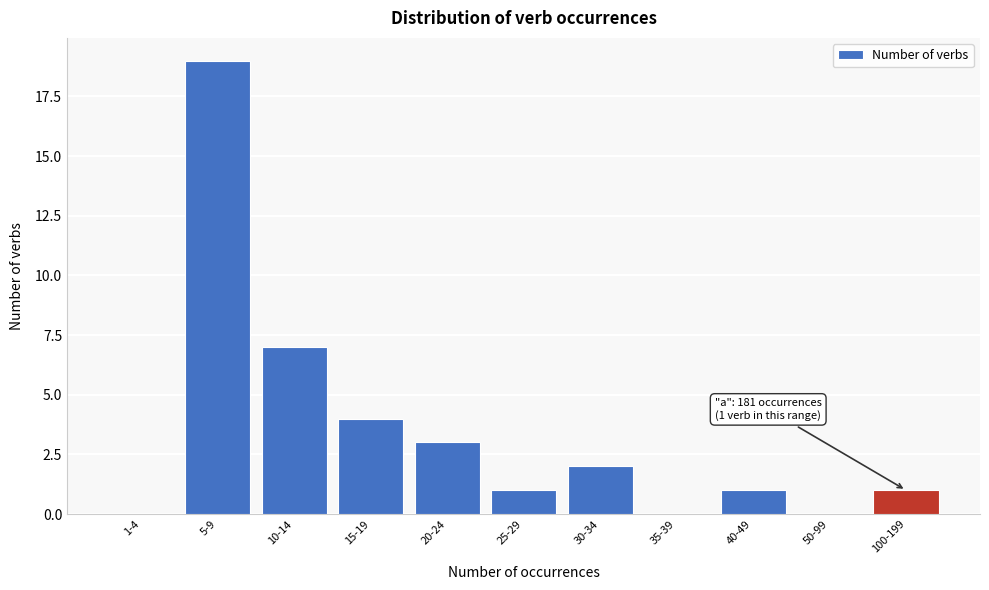

Reading right to left, what are all the values shown in this chart?

100-199=1	50-99=0	40-49=1	35-39=0	30-34=2	25-29=1	20-24=3	15-19=4	10-14=7	5-9=19	1-4=0